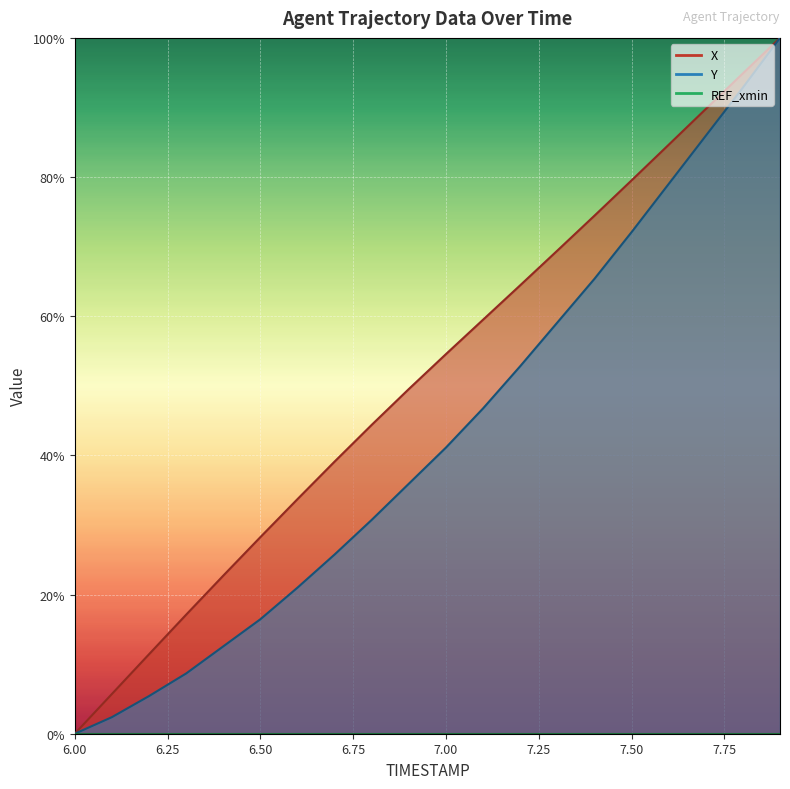

What is the sum of all Y values?

853.9